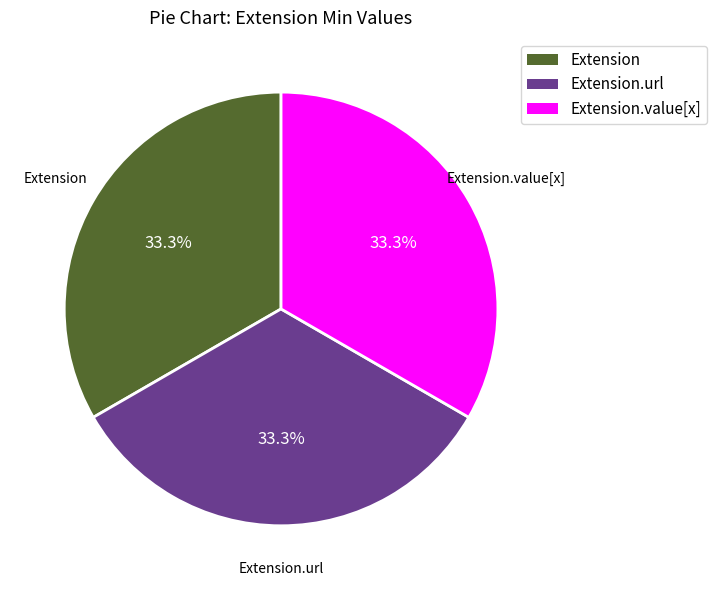

Does any single category account for the majority?

No